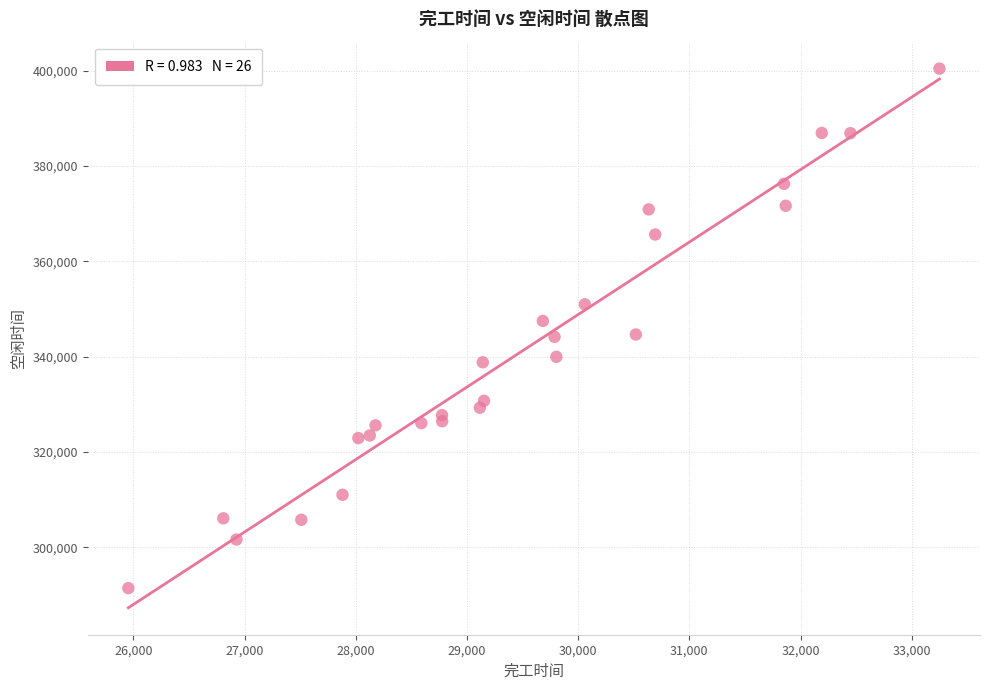

What is the range of Y values (max minus min)?

108978.7